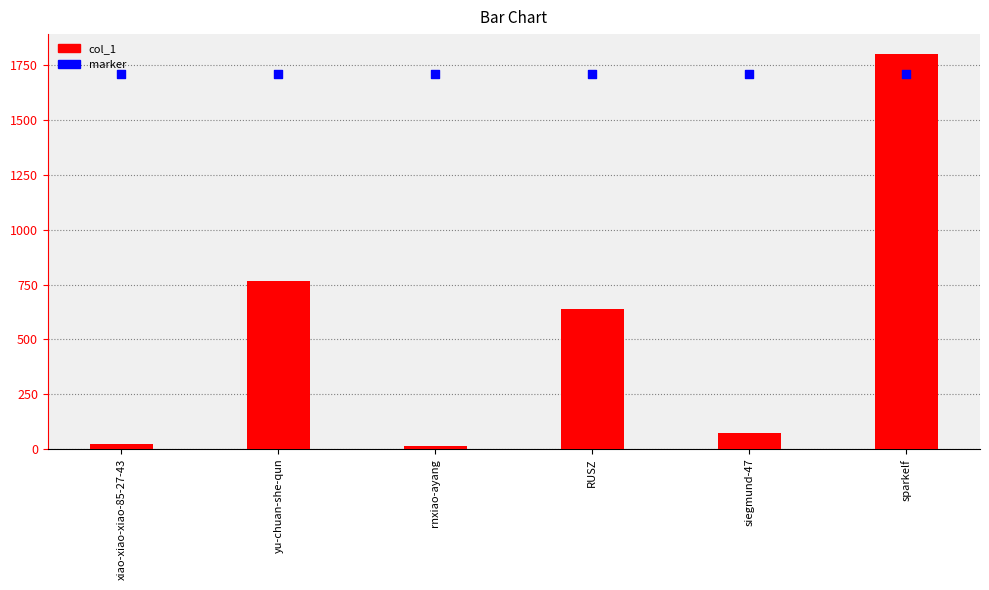

What is the total value across all series at siegmund-47?

1785.9